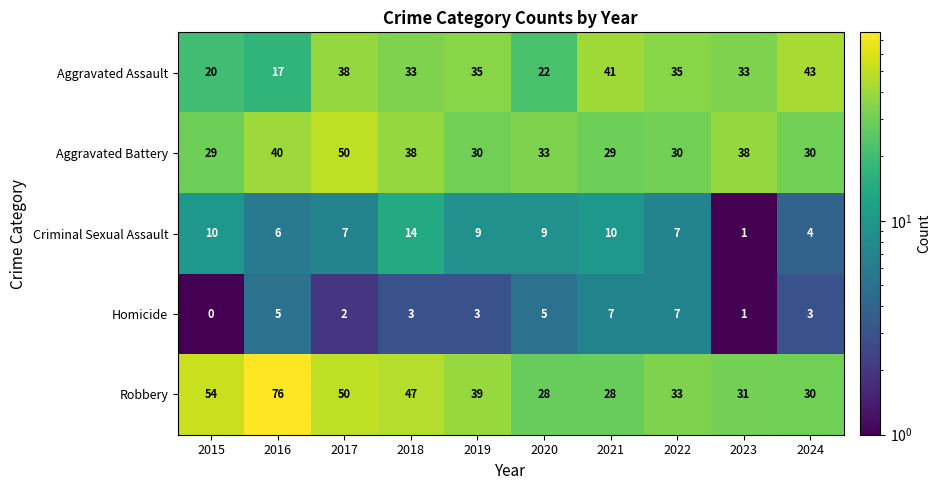

Rank the series at 2015 from highest to lowest value.

Robbery, Aggravated Battery, Aggravated Assault, Criminal Sexual Assault, Homicide